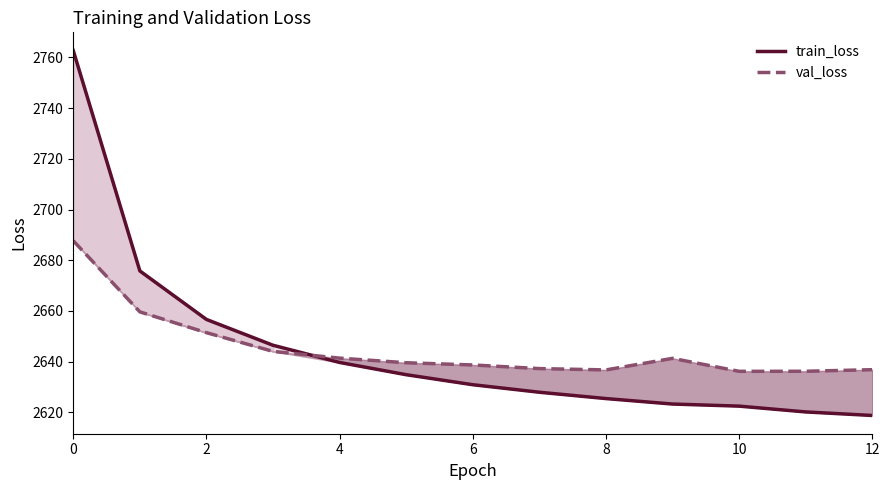

Reading right to left, list all the values displayed in this chart.

train_loss: 2618.8	2620.2	2622.4	2623.3	2625.4	2627.9	2630.9	2634.8	2639.7	2646.5	2656.6	2675.8	2762.7
val_loss: 2636.8	2636.2	2636.2	2641.3	2636.7	2637.3	2638.7	2639.6	2641.4	2644.0	2651.4	2659.6	2687.7